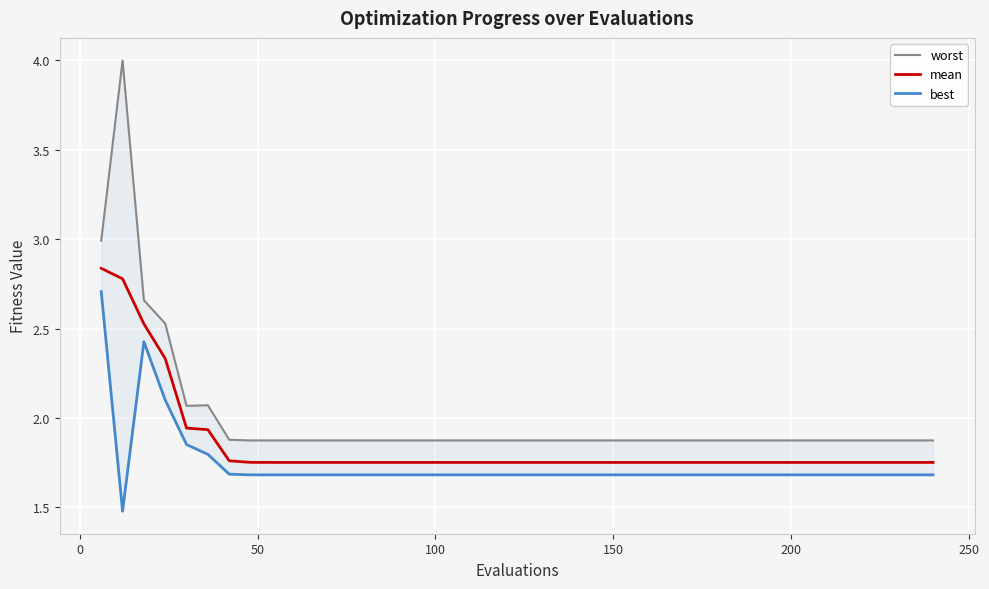

What are all the series names shown in the legend?

worst, mean, best